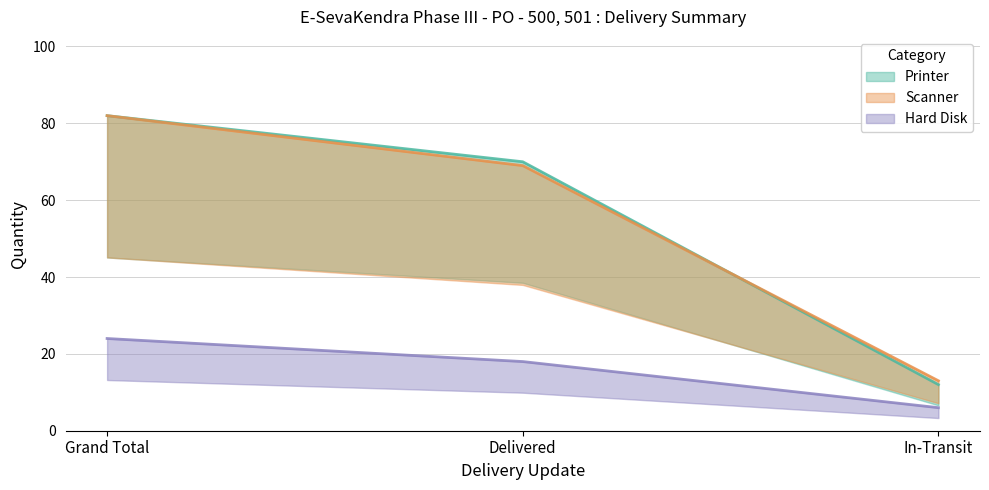

What is the sum of all Scanner values?

164